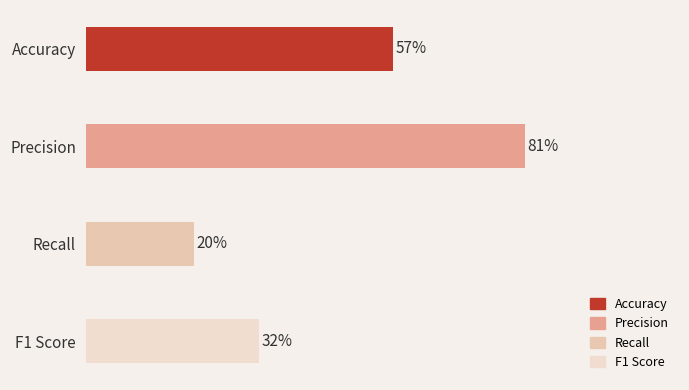

What is the greatest value displayed?

0.8